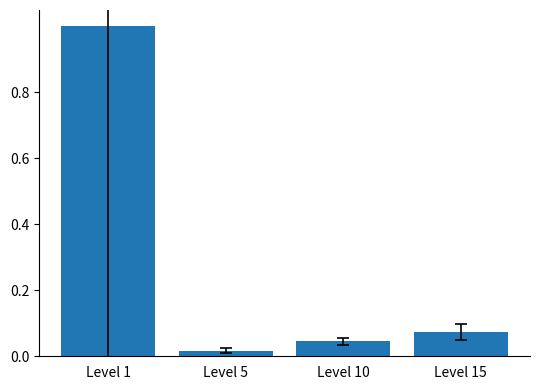

What is the sum of all values?

1.1